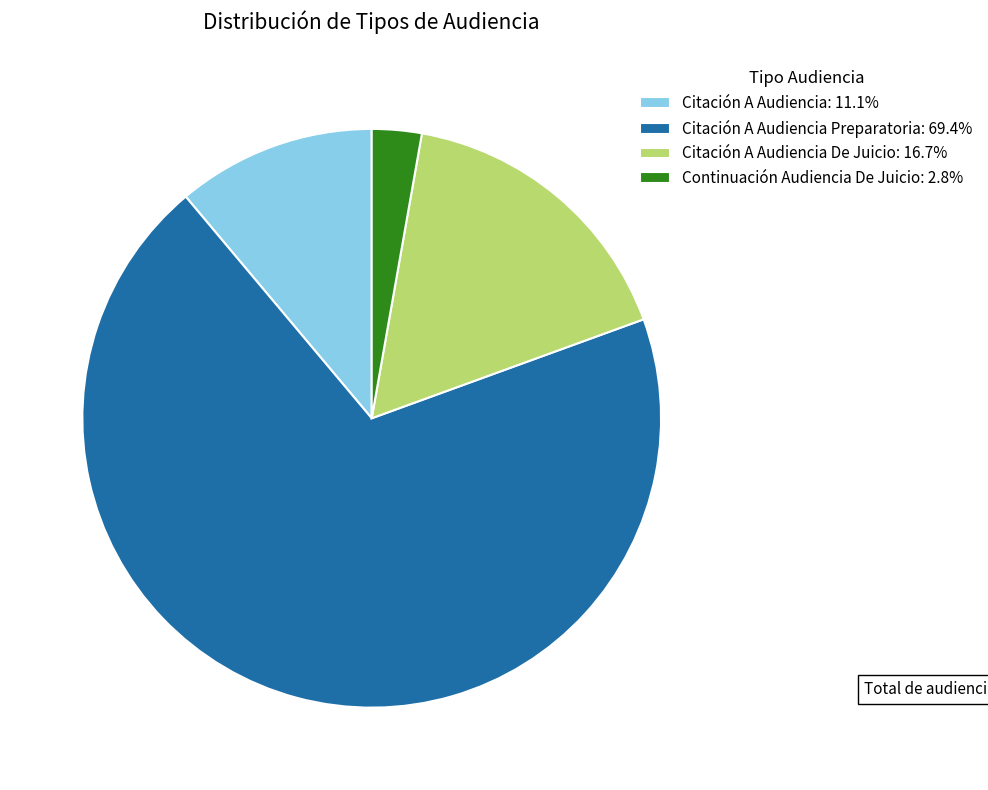

Approximately how many times larger is the value at Citación A Audiencia: 11.1% compared to Continuación Audiencia De Juicio: 2.8%?

4.0